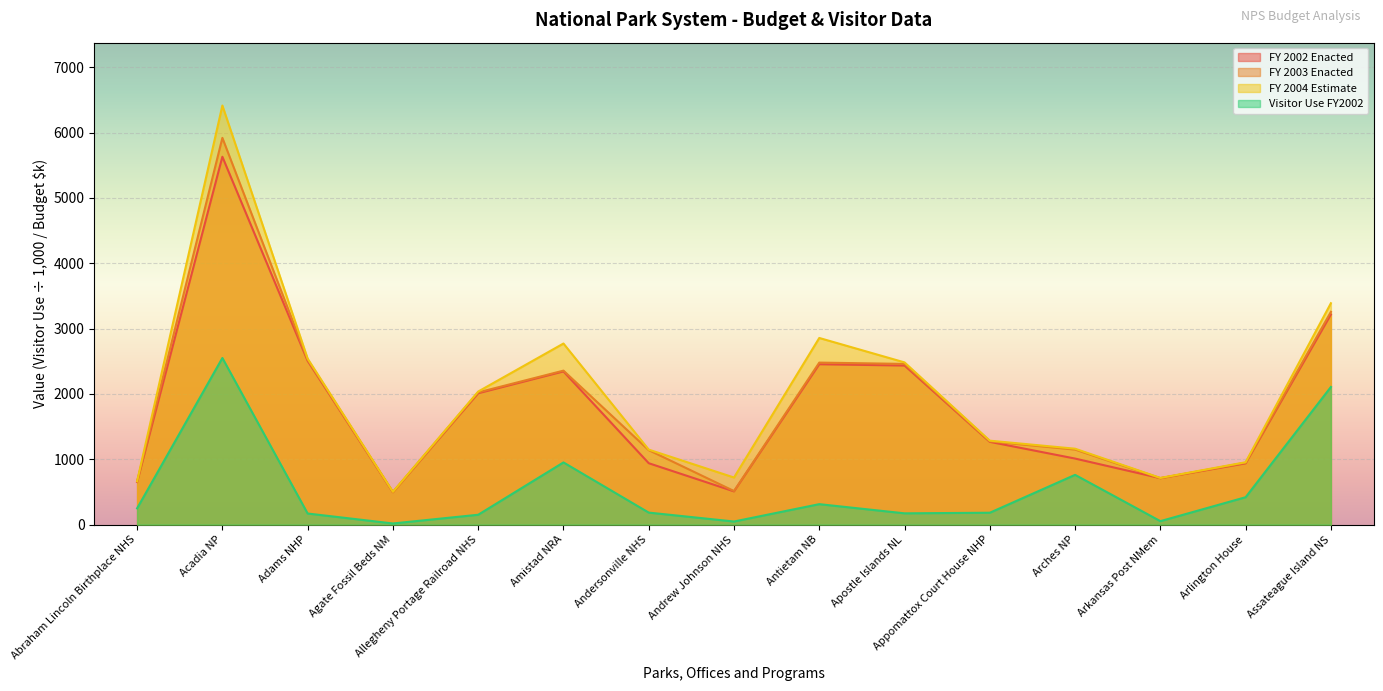

Reading left to right, list all the values displayed in this chart.

FY 2002 Enacted: 652.0	5631.0	2507.0	496.0	2011.0	2345.0	940.0	509.0	2455.0	2435.0	1267.0	1011.0	711.0	938.0	3217.0
FY 2003 Enacted: 658.0	5920.0	2523.0	498.0	2024.0	2357.0	1140.0	514.0	2480.0	2460.0	1274.0	1149.0	711.0	948.0	3257.0
FY 2004 Estimate: 665.0	6415.0	2541.0	502.0	2037.0	2772.0	1148.0	721.0	2857.0	2483.0	1285.0	1162.0	715.0	955.0	3389.0
Visitor Use FY2002: 249.1	2550.6	170.0	17.6	151.1	952.1	184.1	47.6	313.2	172.9	182.0	761.9	53.2	419.5	2107.0